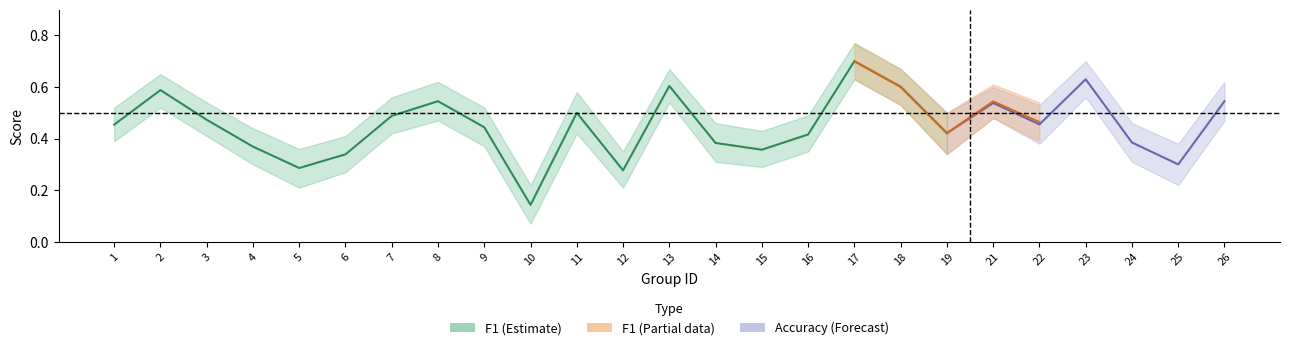

Is it true that f1 equals 0.6 at 3?

False